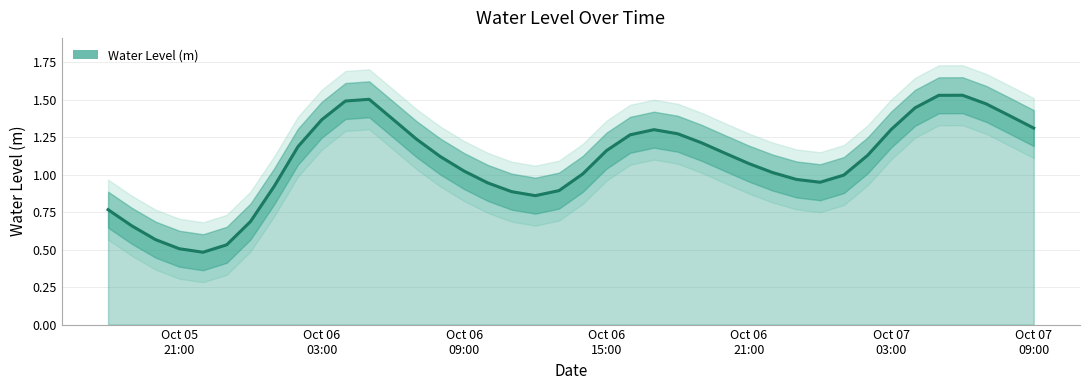

The value at 2023-10-06 02:00:00 is 1.2. True or false?

True